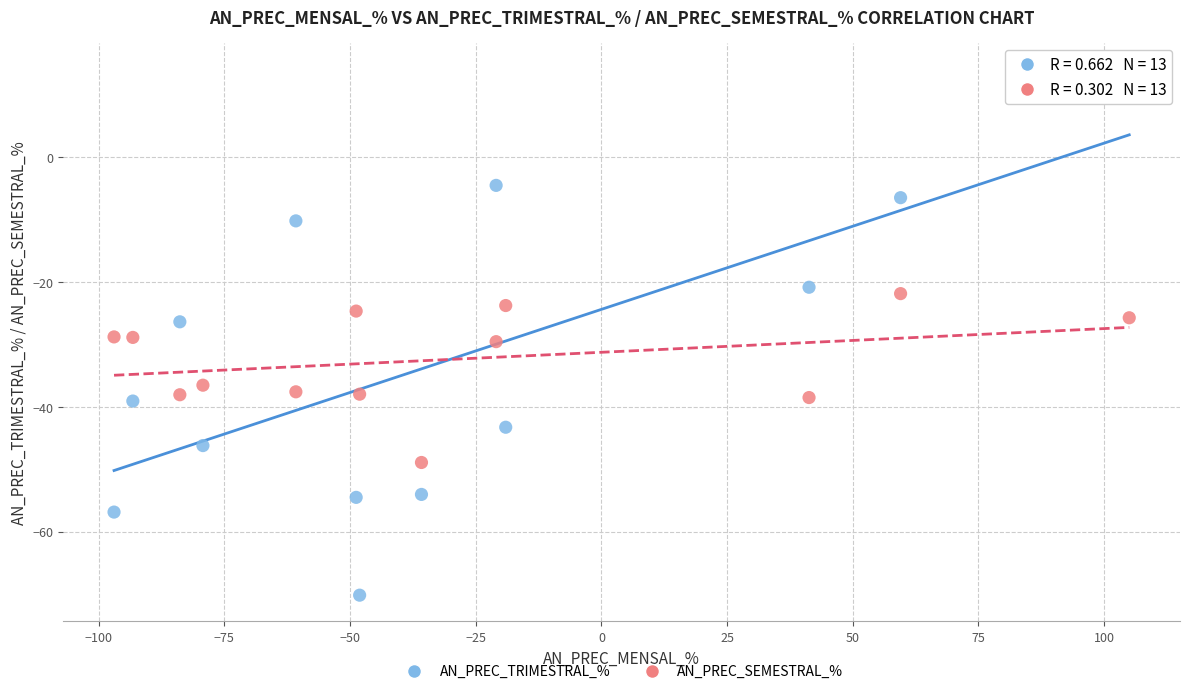

Which series reaches the maximum Y coordinate?

AN_PREC_TRIMESTRAL_%